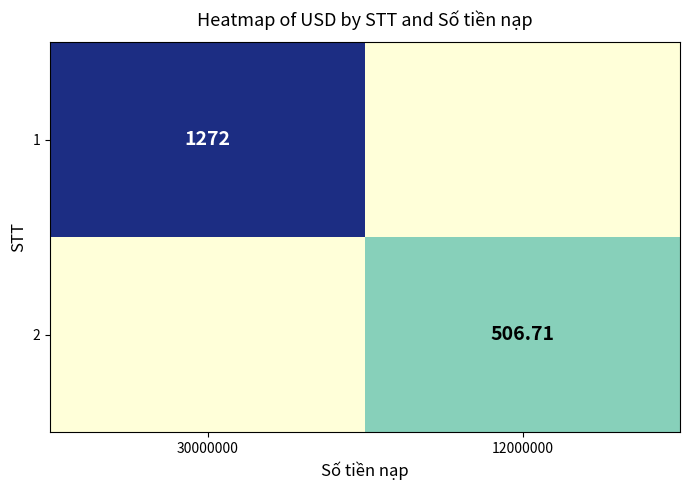

Is the value of 1 at 30000000 greater than the value of 2 at 12000000?

Yes